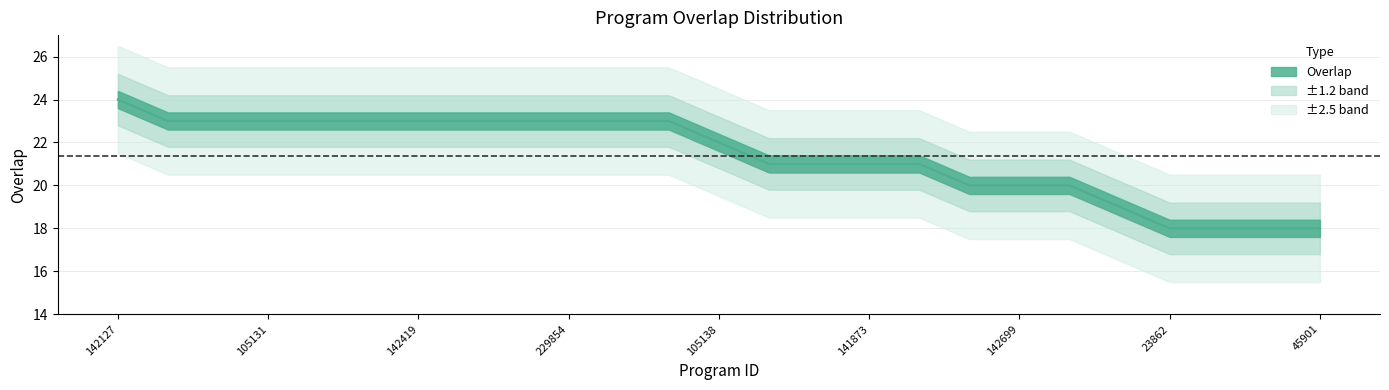

The value at 45901 is 18. True or false?

True